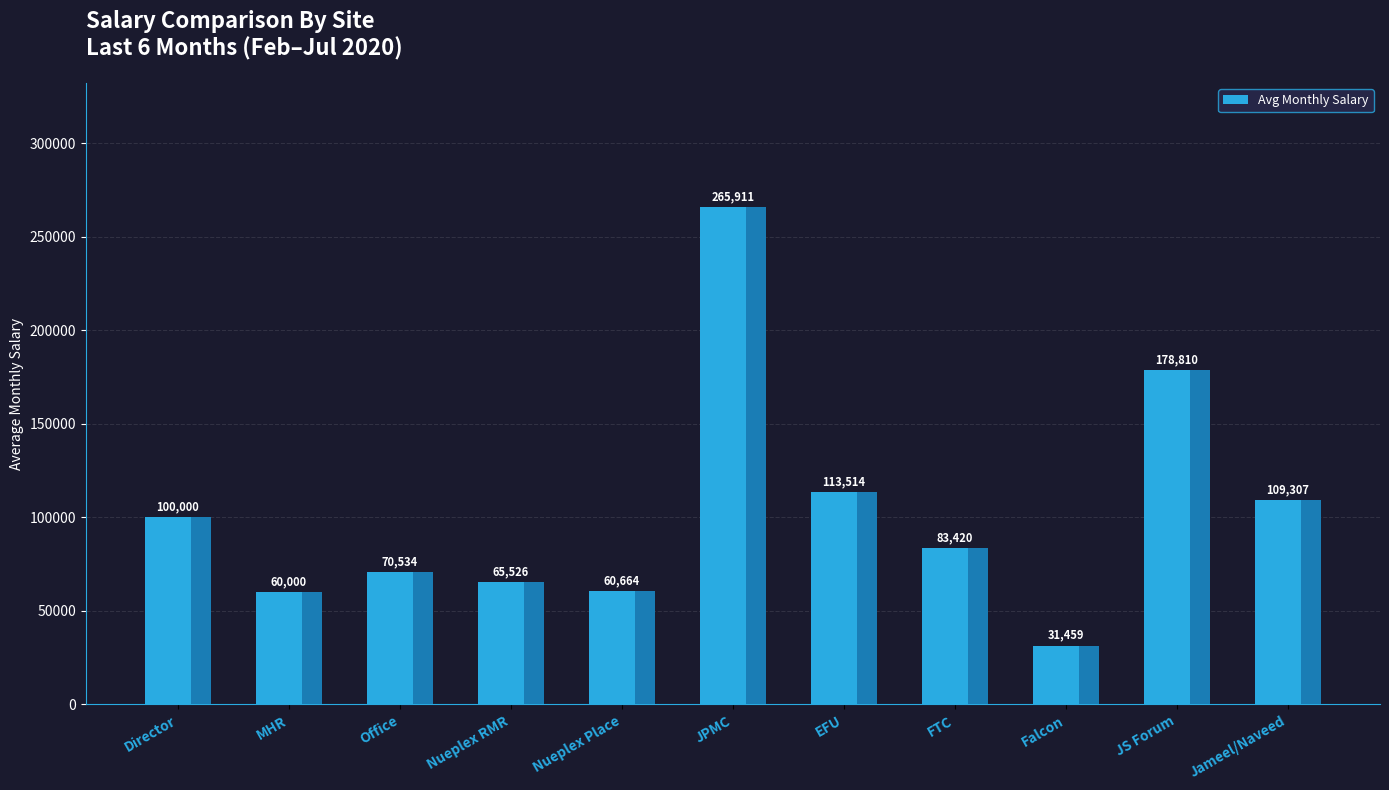

At which label does the data first exceed 83419?

Director